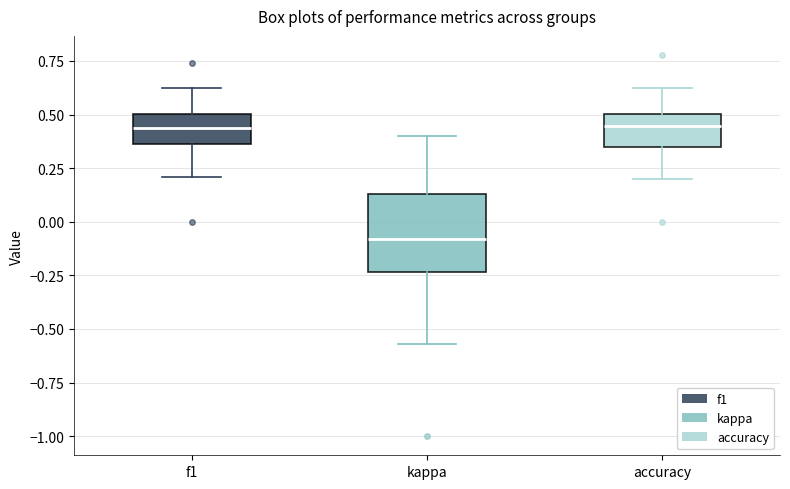

Where does the median line of the box for f1 sit on the y-axis? The values are not printed on the chart, so give them approximately, as read against the axis.

0.45